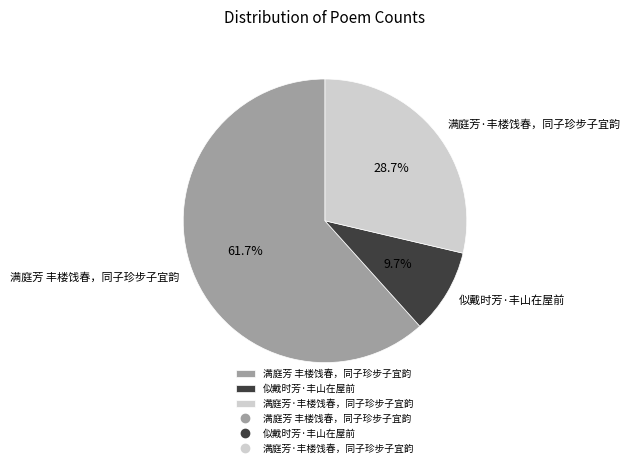

To the nearest percent, what is the average slice percentage?

33%